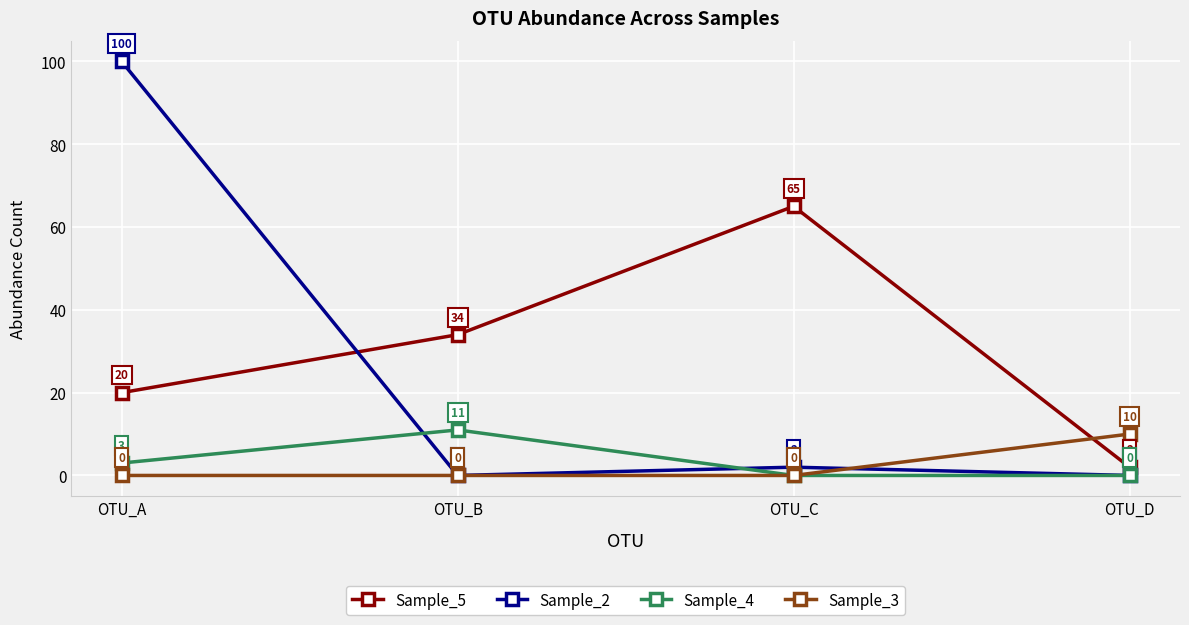

How many values in the Sample_3 series exceed 0?

1